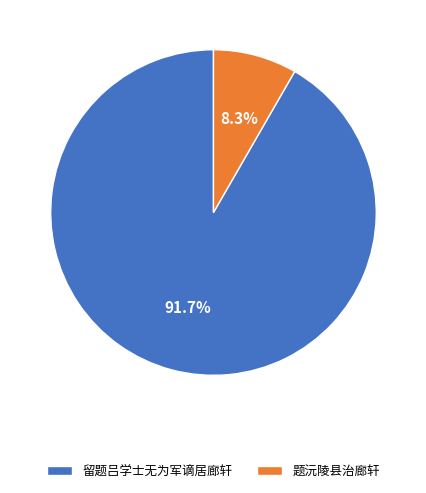

Combined, what portion of the pie is 题沅陵县治廊轩 and 留题吕学士无为军谪居廊轩?

100.0%